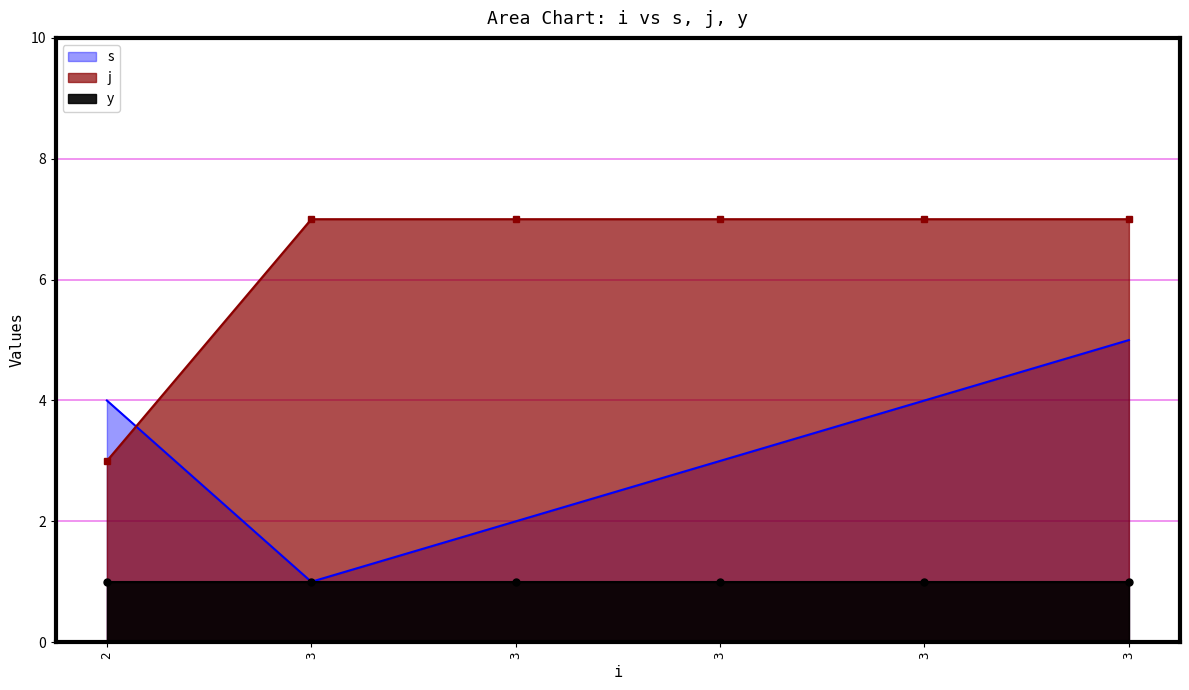

How many times do s and j cross each other?

1